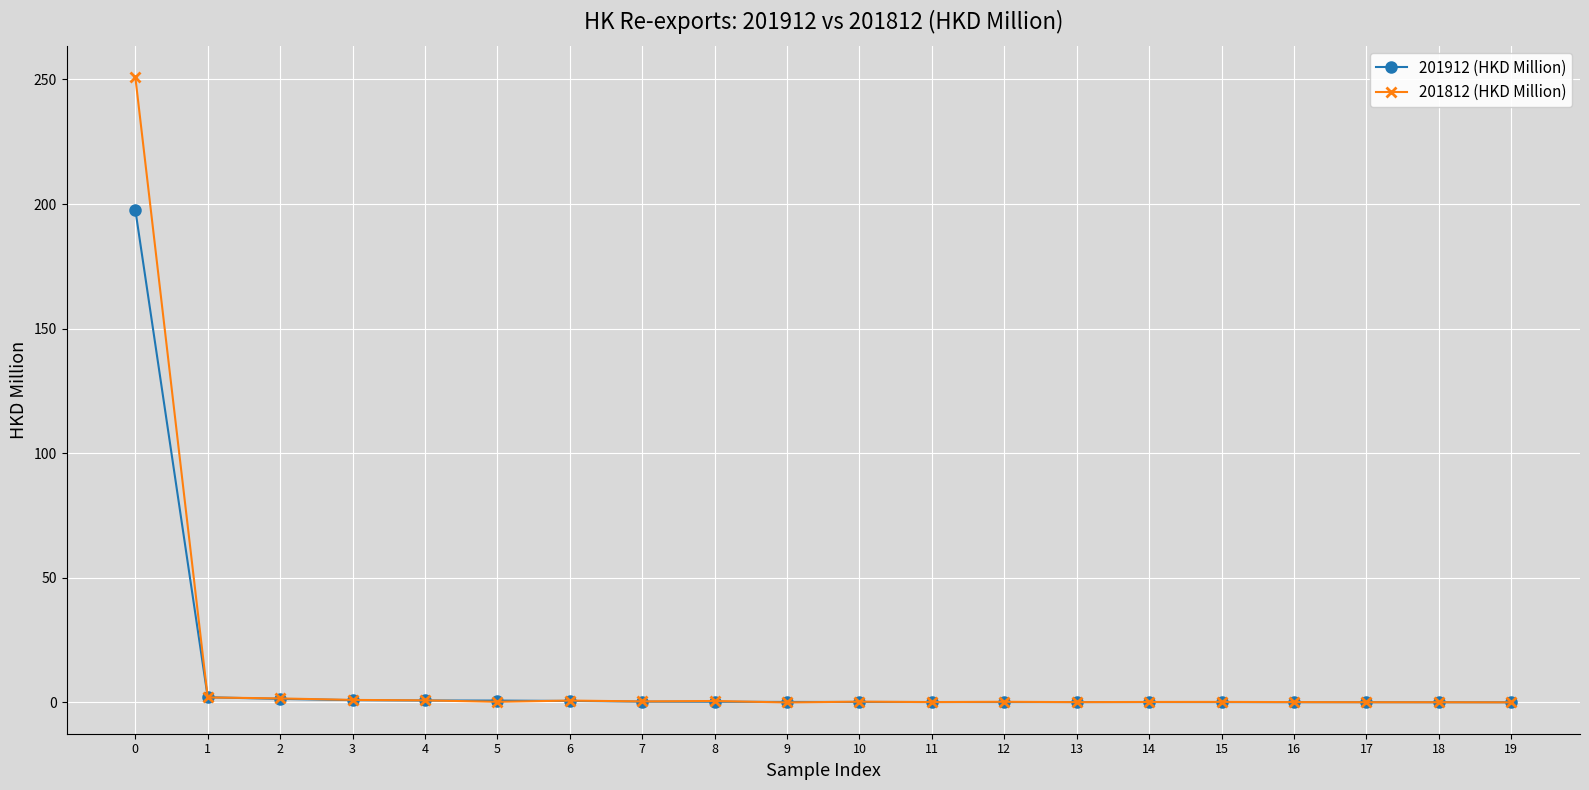

List the series in order of their peak value, lowest first.

201912 (HKD Million), 201812 (HKD Million)